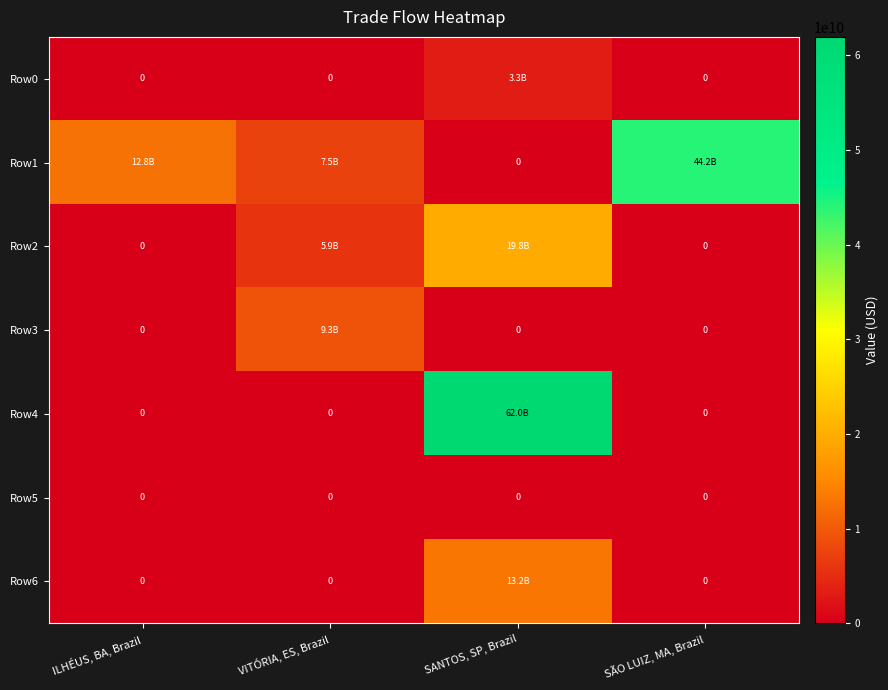

Which series has the largest range (max minus min)?

Row4